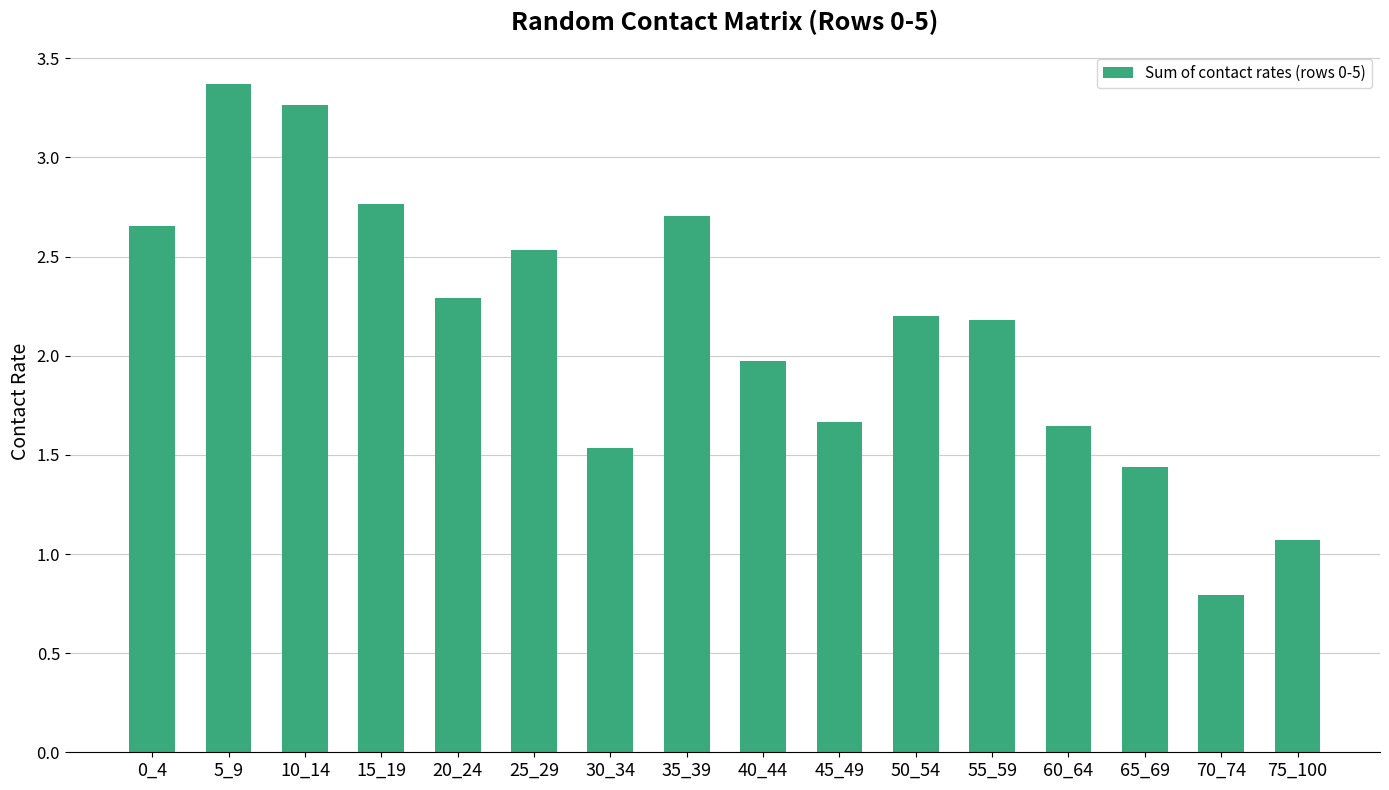

What is the change in value from 0_4 to 5_9?

+0.7